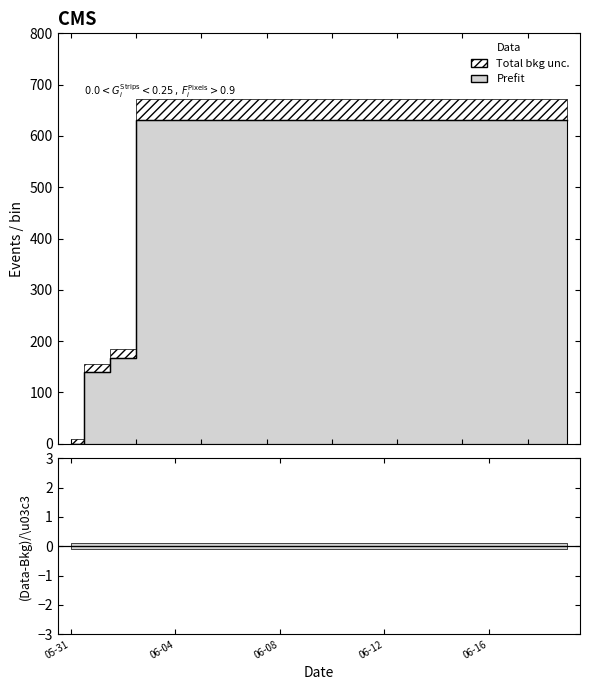

True or false: there are more than 1 points higher than both neighbors.

False